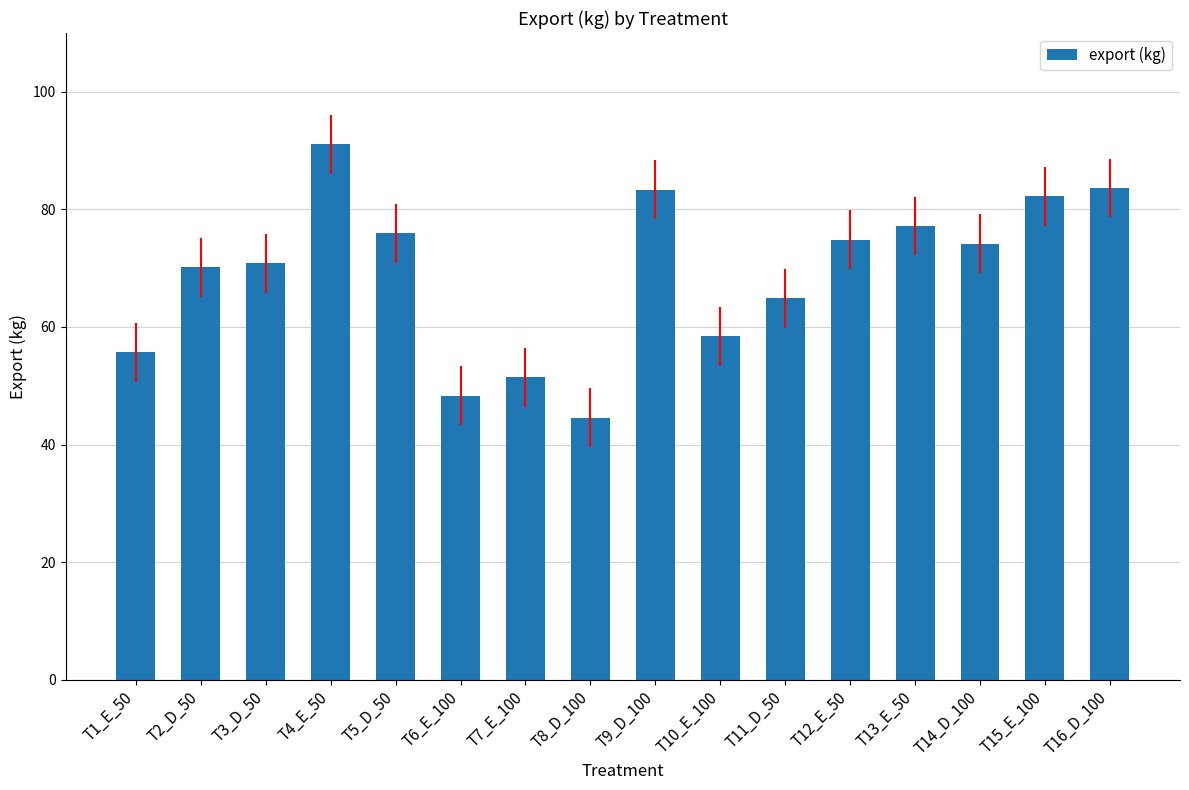

How many distinct data groups are displayed?

1